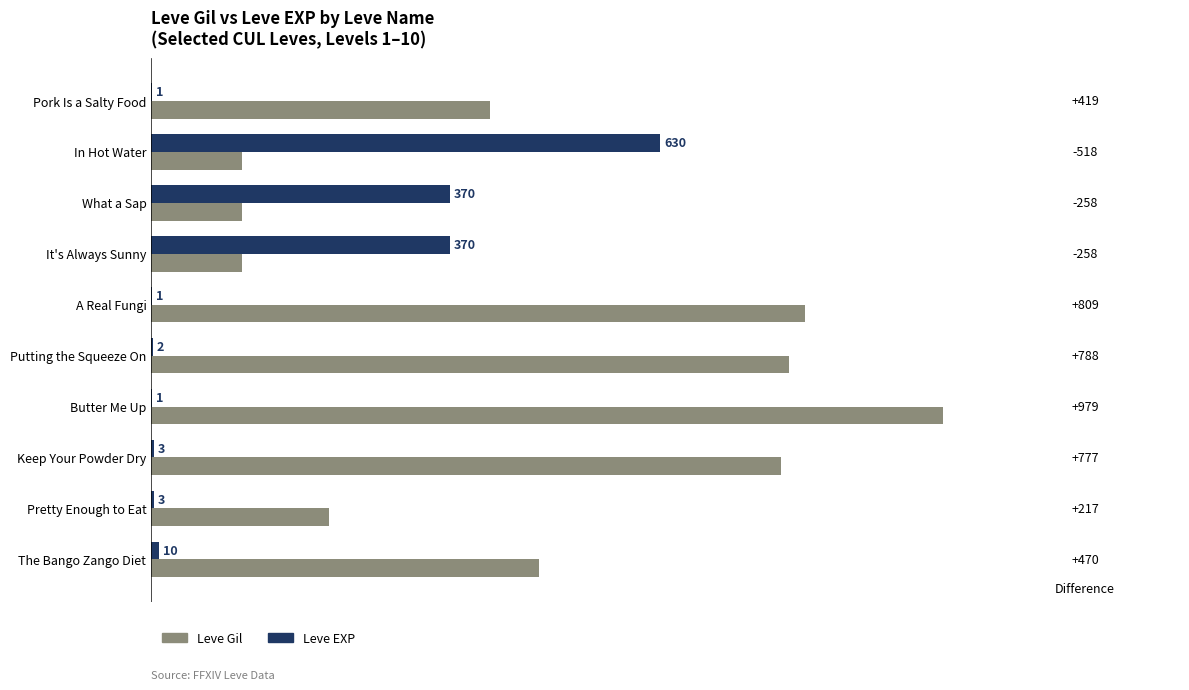

Between What a Sap and A Real Fungi, which series saw the biggest shift?

Leve Gil